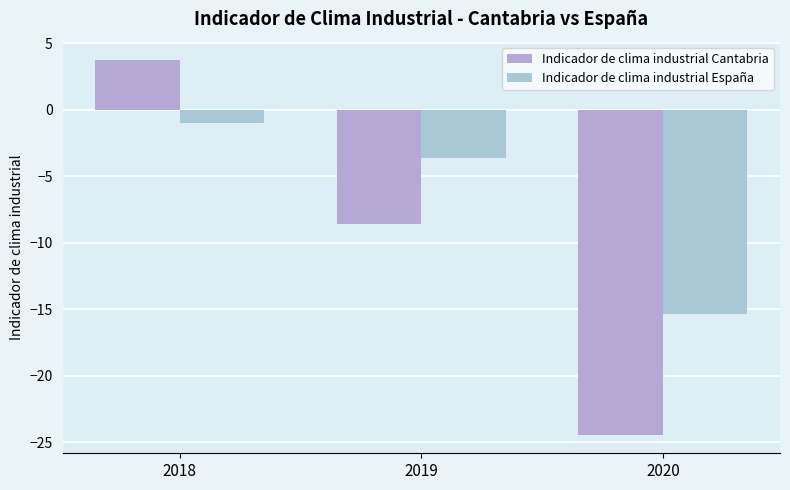

What is the value of the Indicador de clima industrial Cantabria bar at the 1st from the left?

3.7